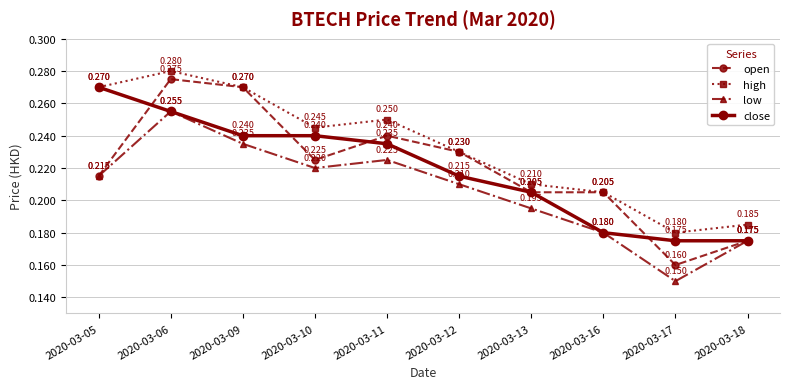

Rank the series at 2020-03-11 from lowest to highest value.

low, close, open, high